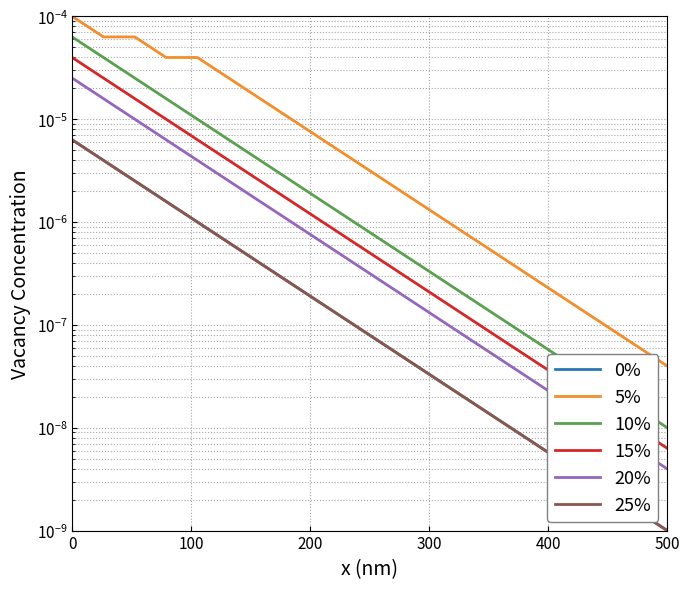

Does the chart display data point markers on the line(s)?

No